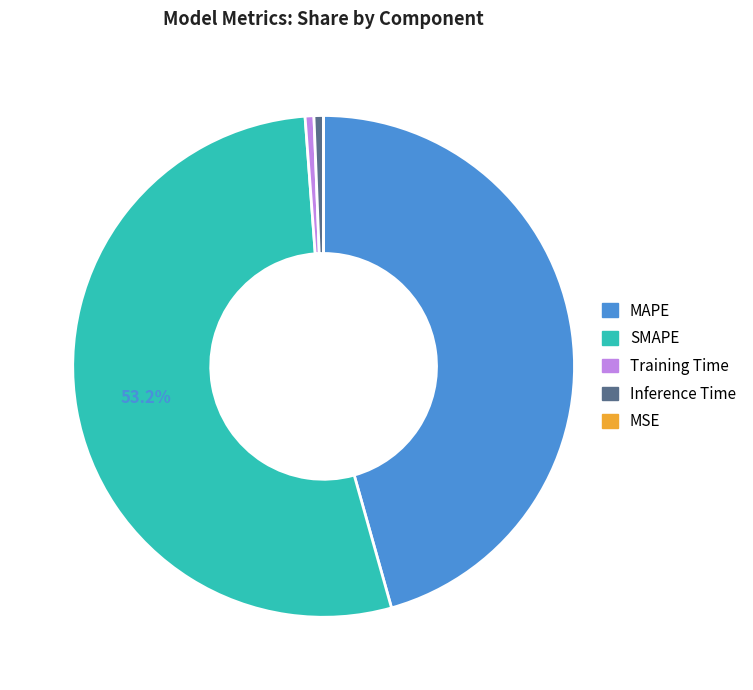

To the nearest percent, what portion does MAPE represent?

46%